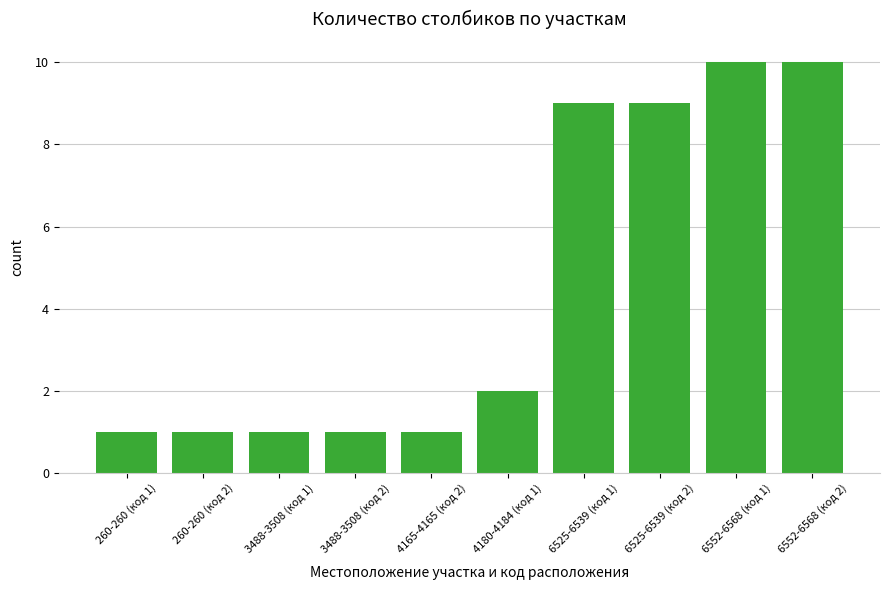

What is the label of the 9th bar from the left?

6552-6568 (код 1)